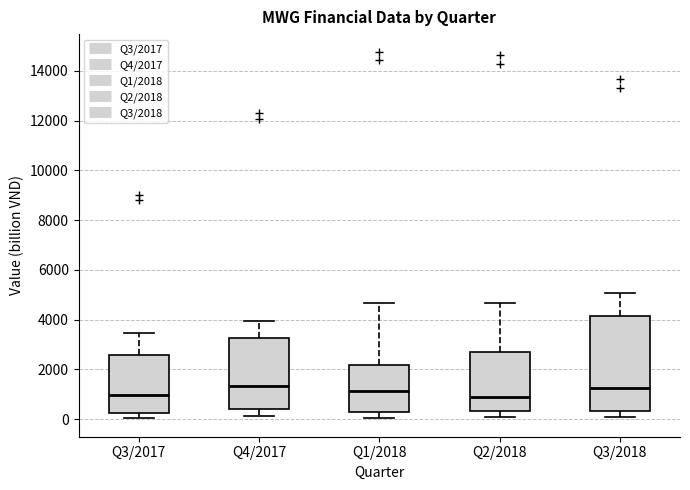

Reading left to right, transcribe this box plot: for each box, give where its median line is, the range the box spans, and where its two whiskers end, as read against the y-axis. The values are not printed on the chart, so give them approximately, as read against the axis.

Q3/2017: median 1000, box 200 to 2600, whiskers 0 to 3400
Q4/2017: median 1400, box 400 to 3200, whiskers 200 to 4000
Q1/2018: median 1200, box 400 to 2200, whiskers 0 to 4600
Q2/2018: median 1000, box 400 to 2600, whiskers 0 to 4600
Q3/2018: median 1200, box 400 to 4200, whiskers 0 to 5000